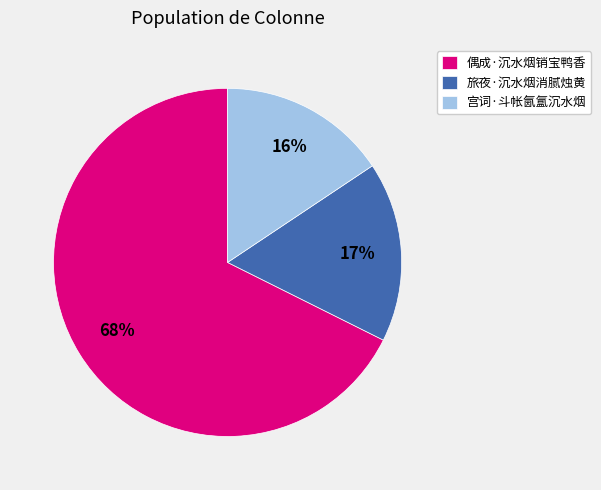

How many slices are in this pie chart?

3